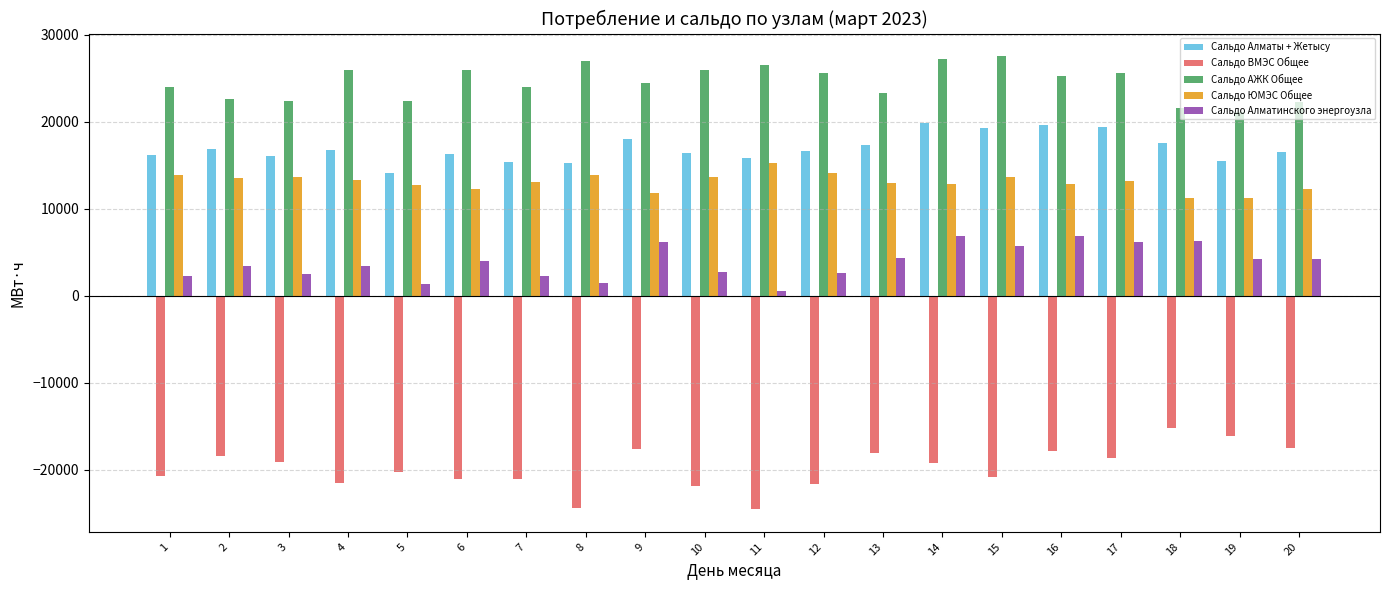

What is the average value of the Сальдо ЮМЭС Общее series?

13069.3